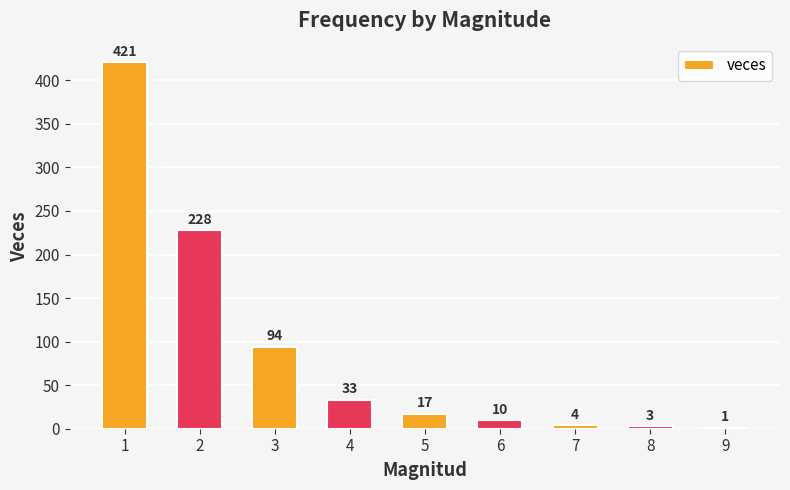

Reading left to right, list all the values displayed in this chart.

1=421	2=228	3=94	4=33	5=17	6=10	7=4	8=3	9=1